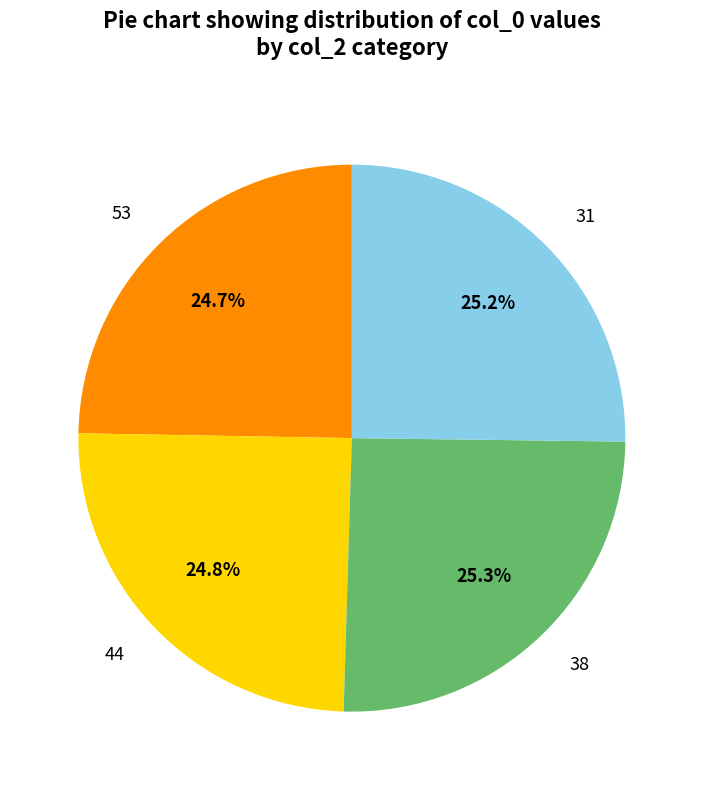

Combined, what portion of the pie is 31 and 53?

49.9%